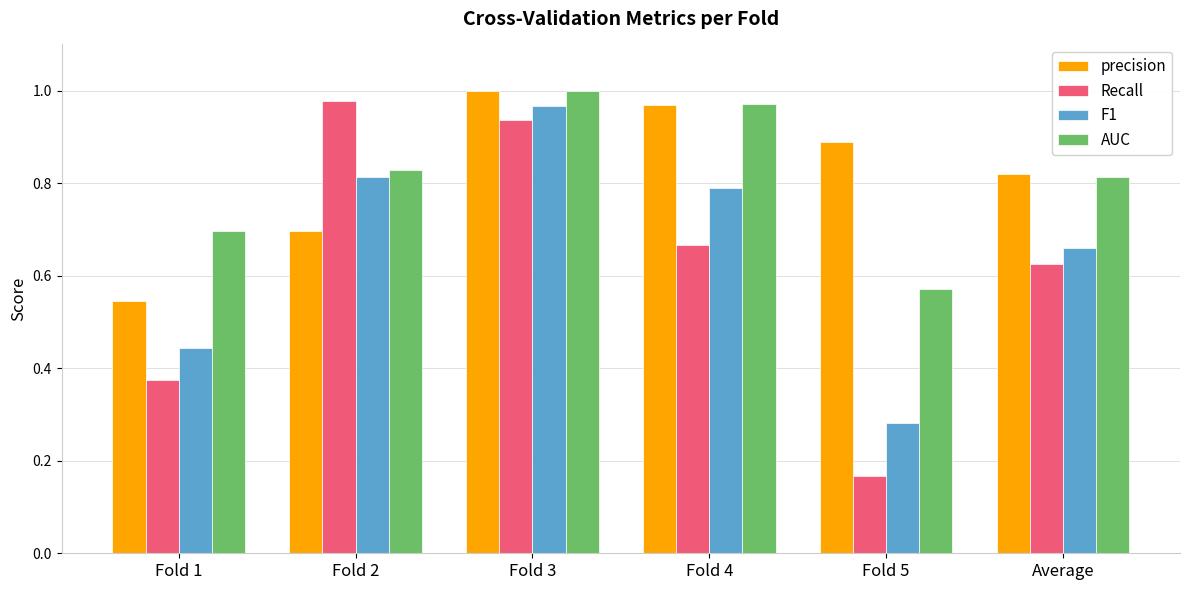

At which category is the sum across all series the highest?

Fold 3